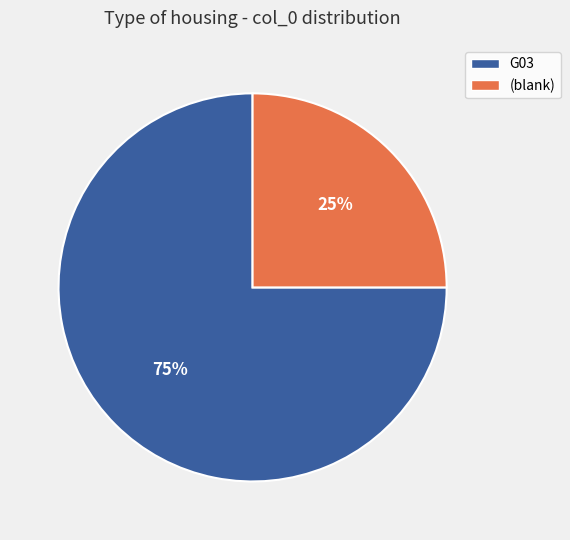

Is there any slice that represents more than half of the pie?

Yes